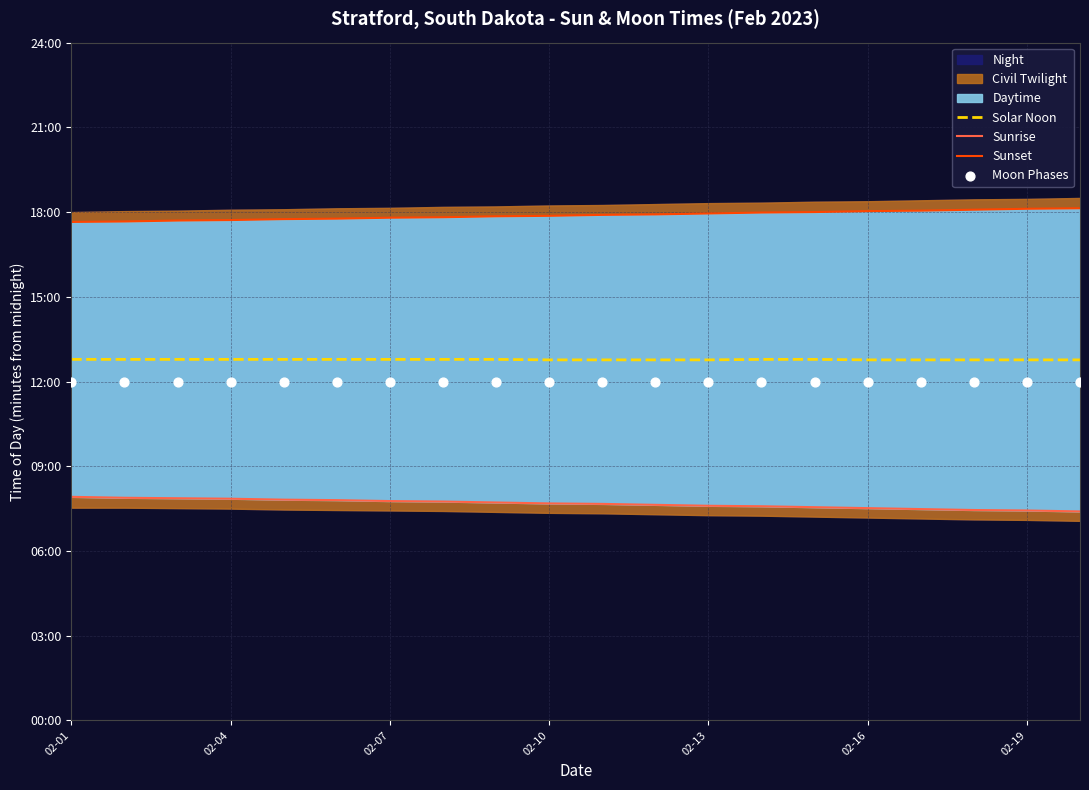

At how many categories does at least one series exceed 1014?

20